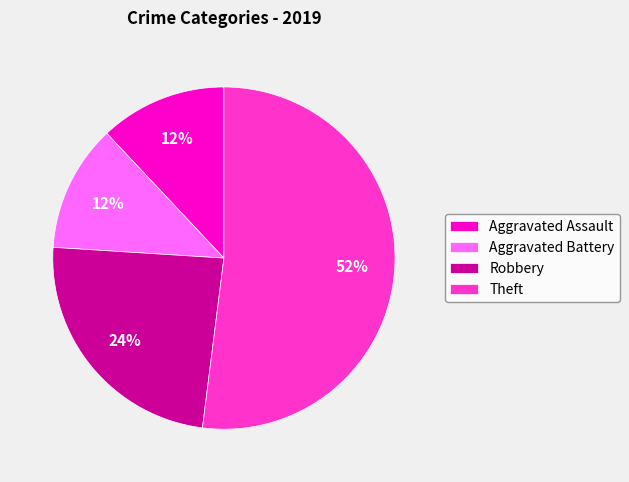

To the nearest percent, what portion does Aggravated Battery represent?

12%